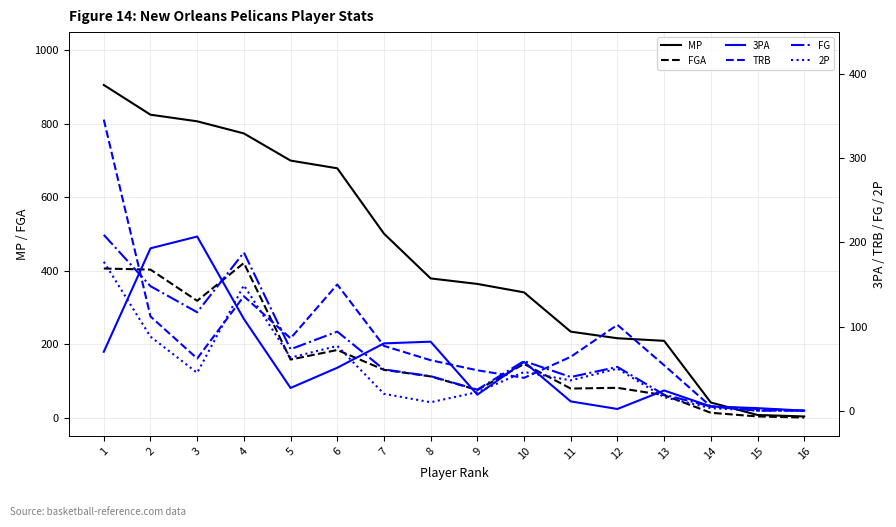

Reading left to right, extract all data points from this chart.

MP: 906	825	807	774	700	679	501	379	364	341	234	216	209	41	7	3
FGA: 406	403	318	421	158	184	130	112	75	146	79	81	61	13	3	0
3PA: 70	193	207	109	27	51	80	82	19	58	11	2	24	5	3	0
TRB: 346	112	62	136	86	150	77	60	48	39	64	102	54	5	2	0
FG: 209	148	117	188	73	94	49	41	25	59	40	52	19	5	0	0
2P: 177	88	45	149	63	77	20	10	22	46	36	50	16	3	0	0